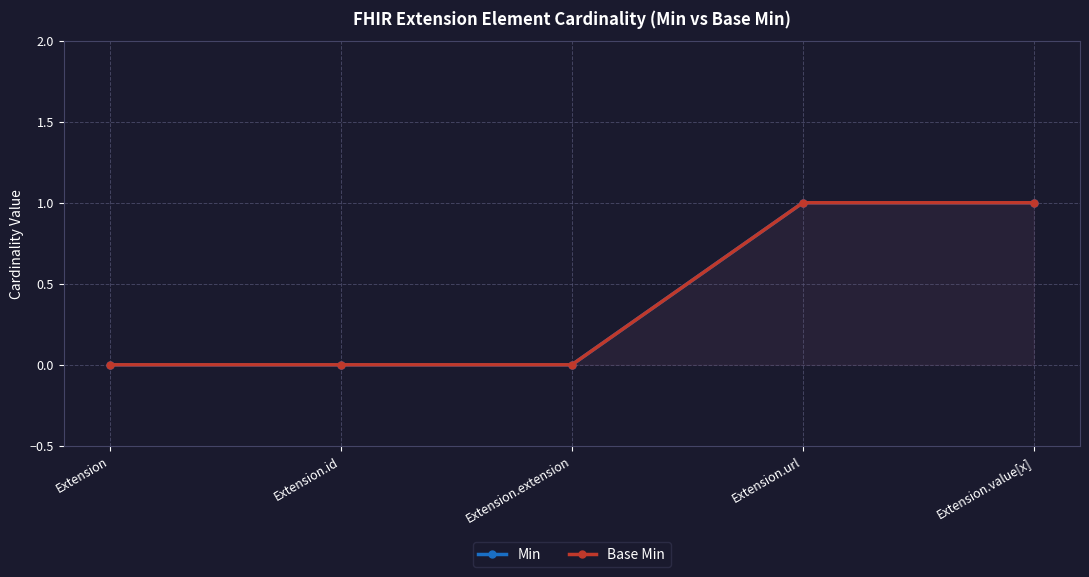

Does the chart display data point markers on the line(s)?

Yes